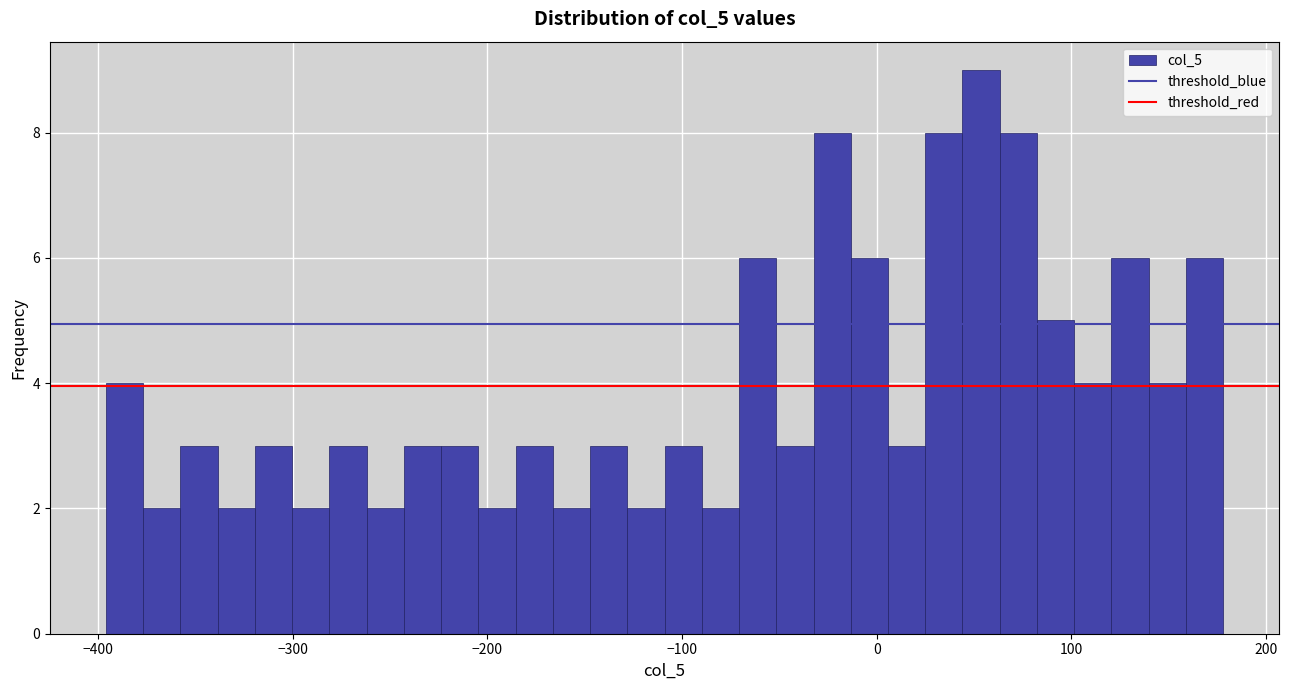

Read against the x-axis, roughly where is the centre of the tallest bar?

50